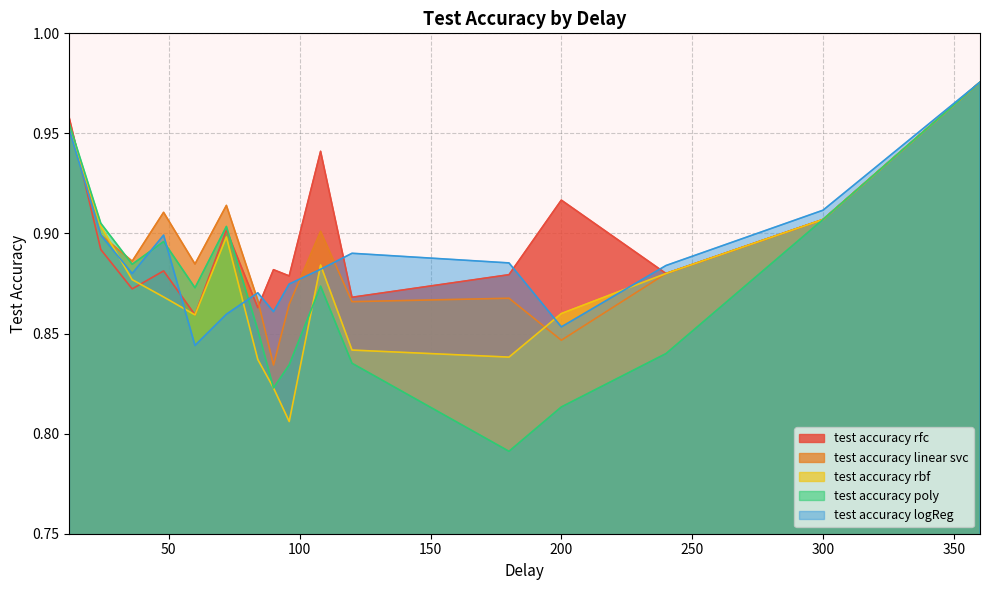

At which label does test accuracy rbf reach its peak?

360